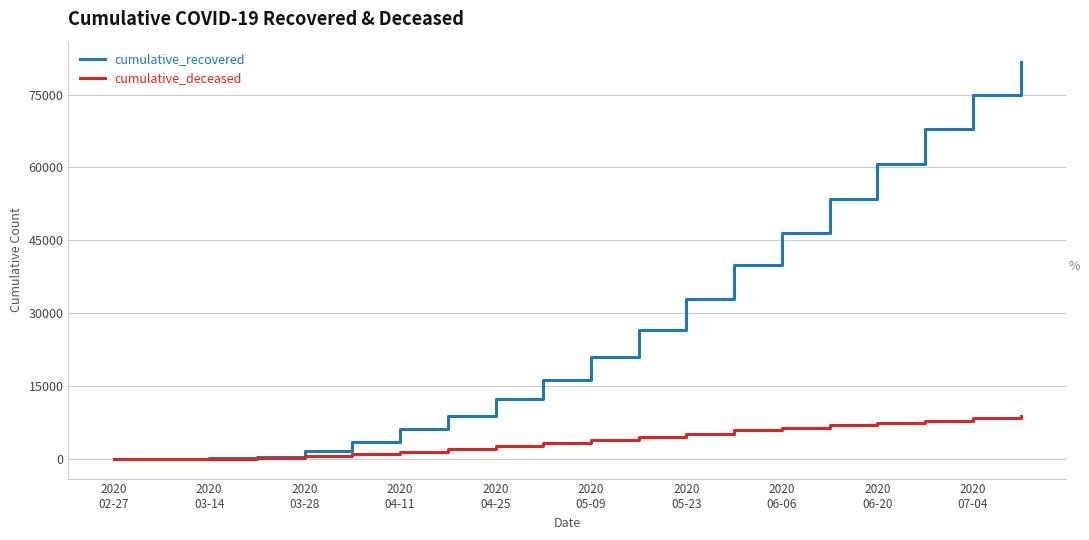

True or false: cumulative_recovered and cumulative_deceased intersect in this chart.

False